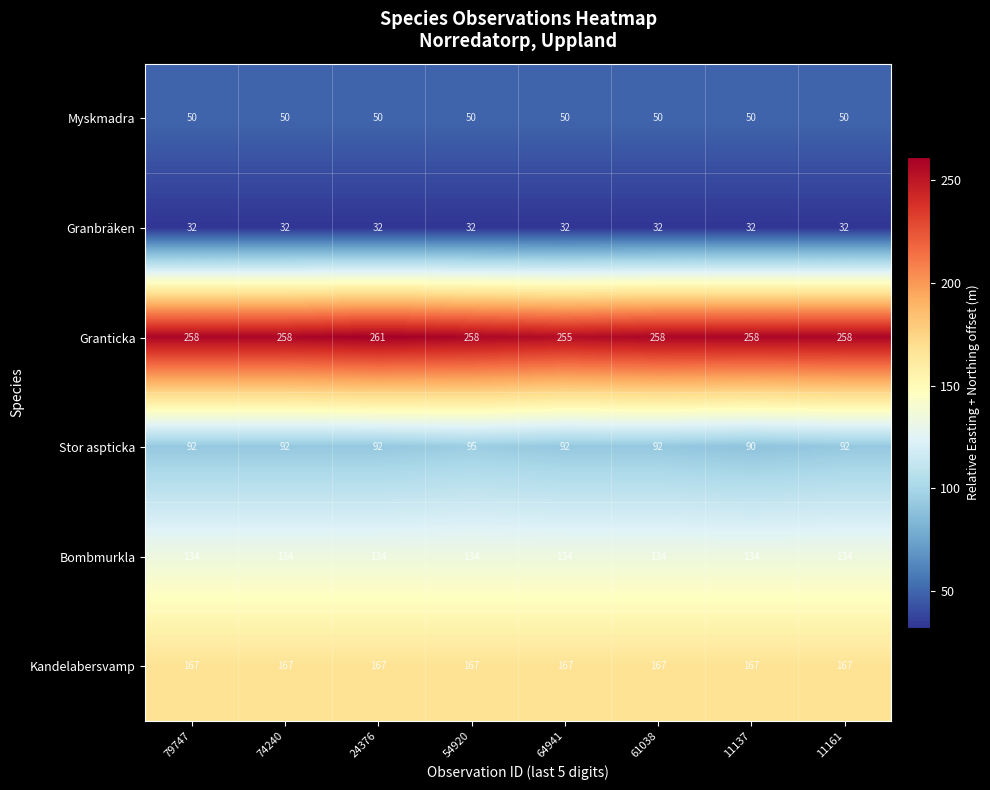

Which series has the largest range (max minus min)?

Granticka